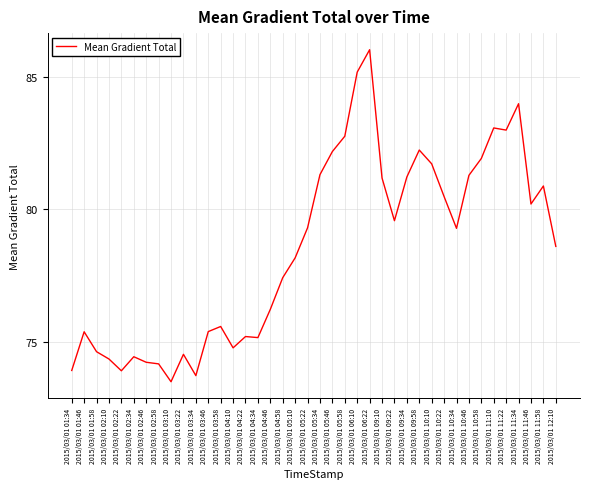

What is the approximate value at 2015/03/01 03:22?

74.5